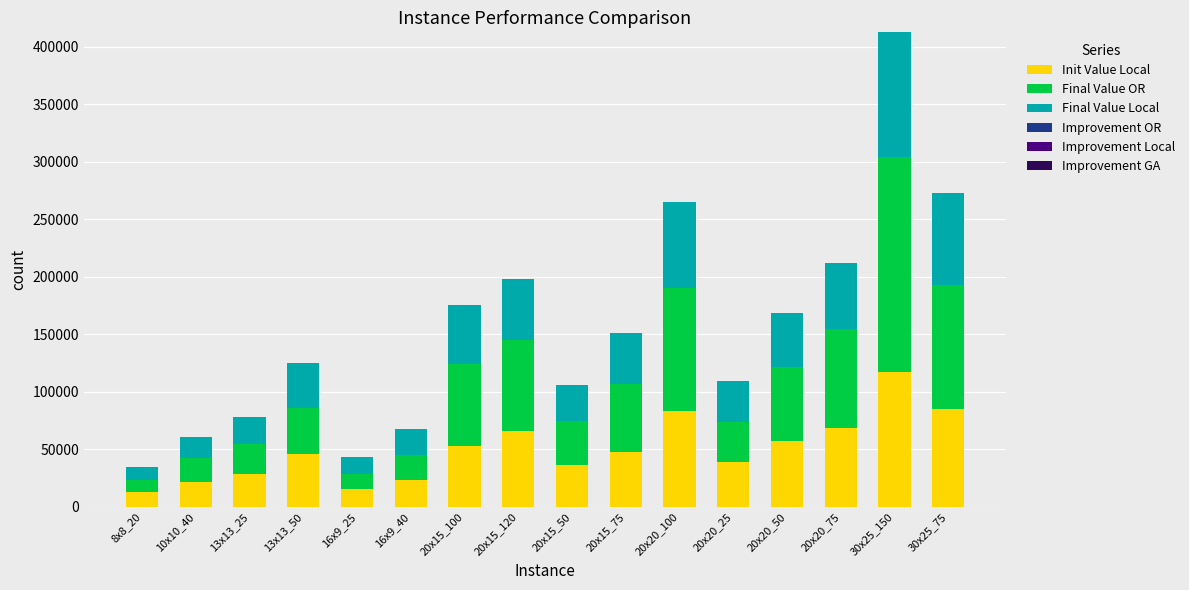

What is the maximum value for Init Value Local?

117306.0